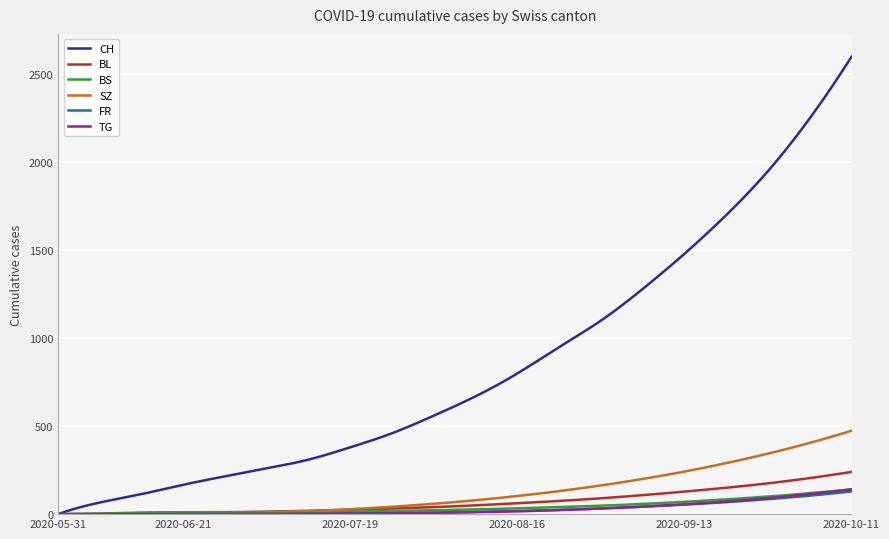

What is the greatest value displayed?

2600.0